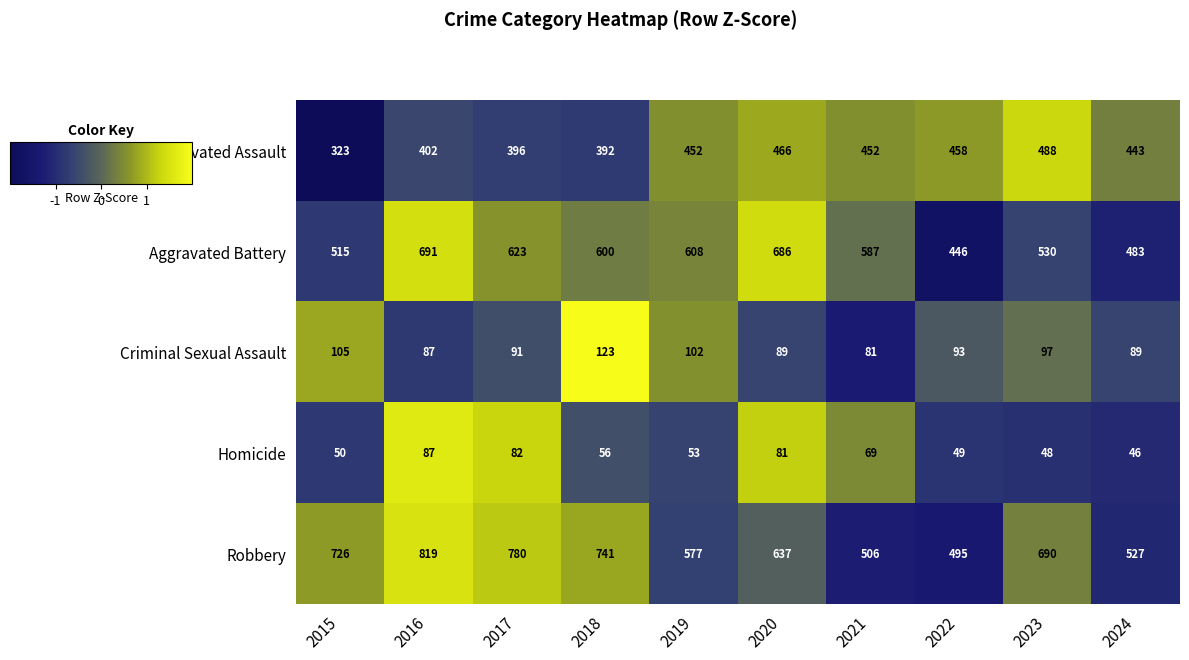

Which series has the largest range (max minus min)?

Robbery